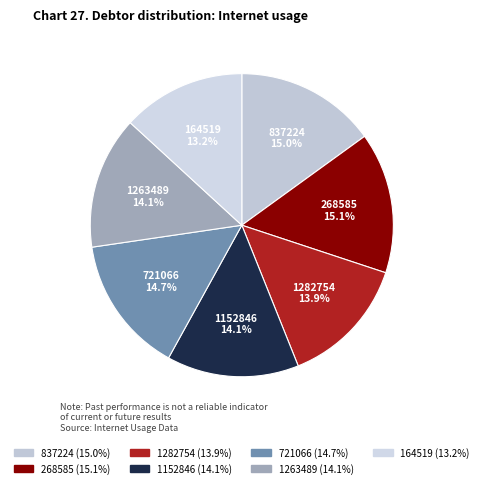

What is the smallest slice in the pie chart?

164519